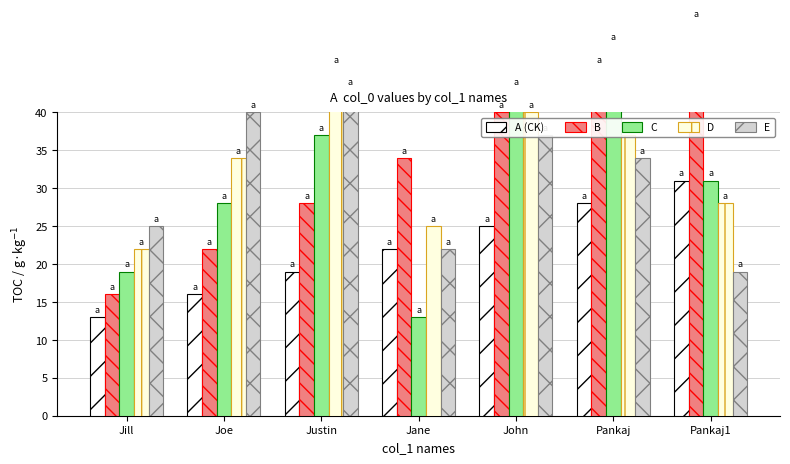

Count the number of data series in this chart.

5